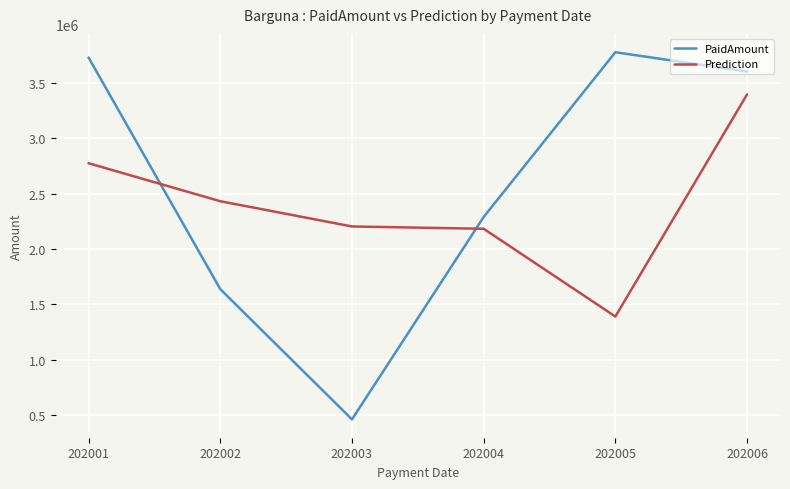

Rank the series at 202002 from highest to lowest value.

Prediction, PaidAmount